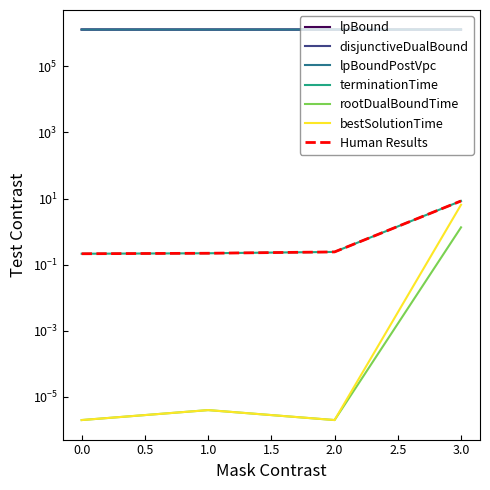

Which series has the largest total across all categories?

lpBound